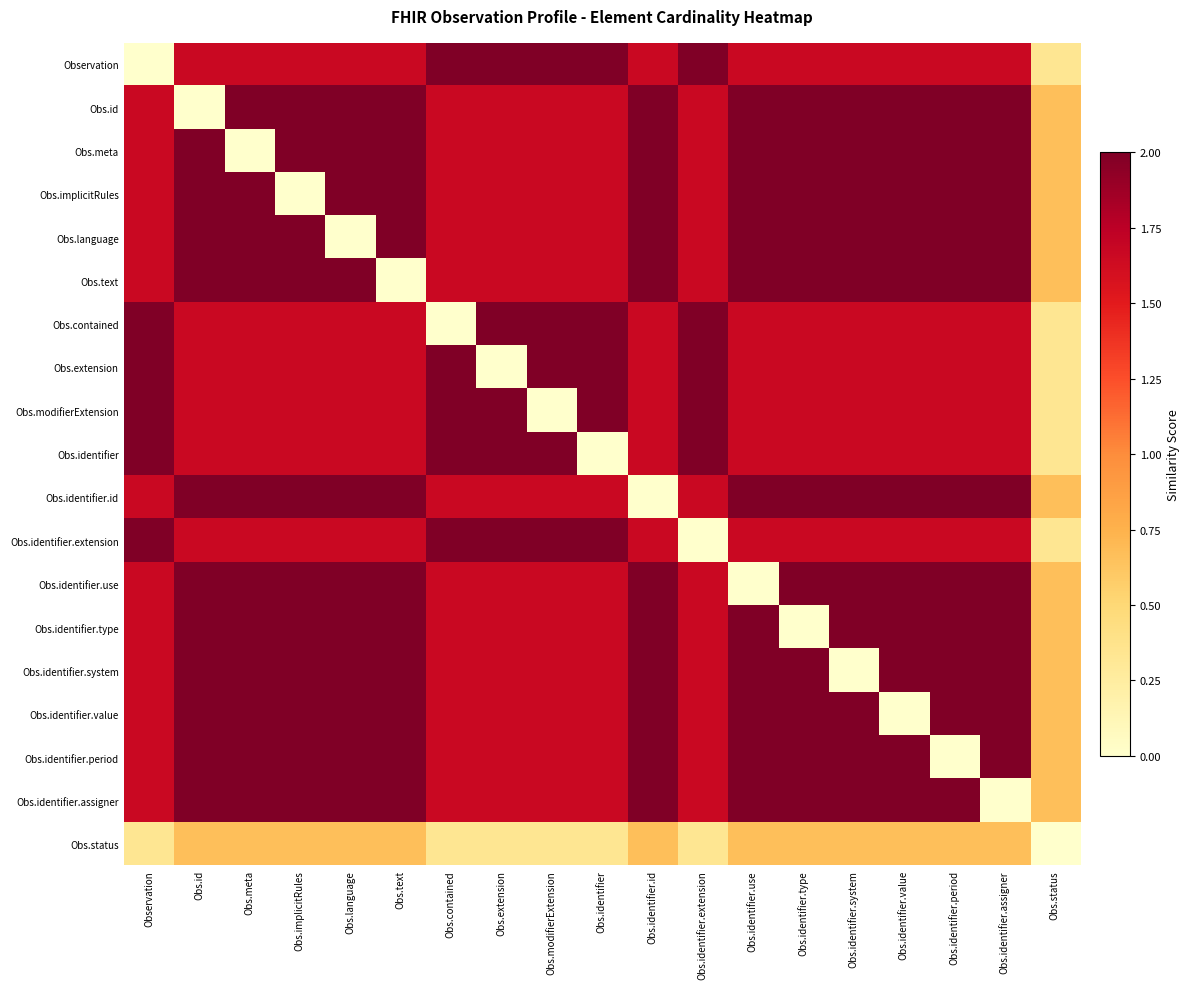

Count the number of categories in the chart.

19